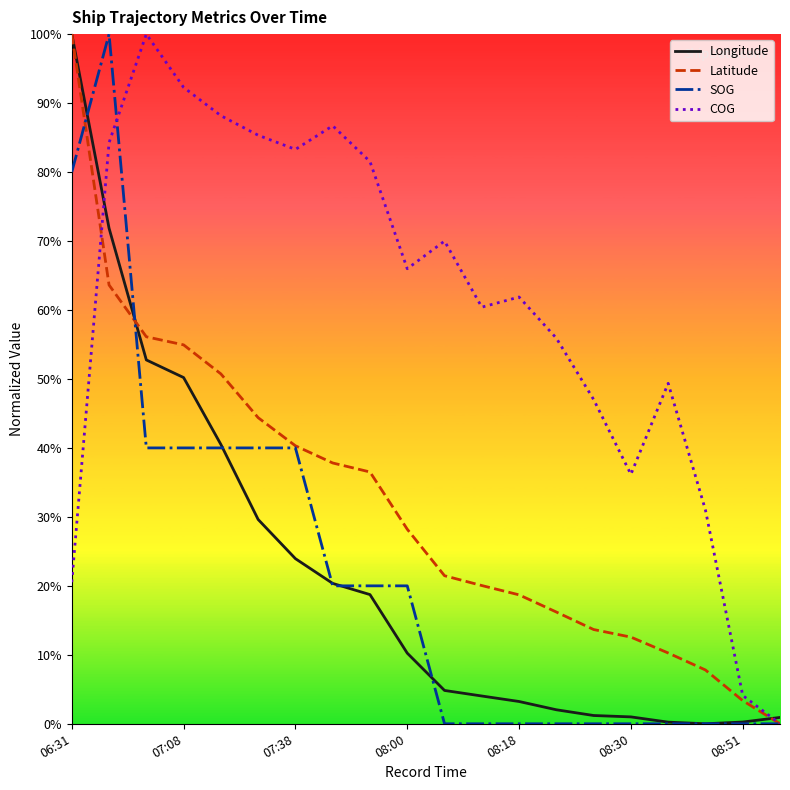

Is this an area chart (filled region under the line)?

No